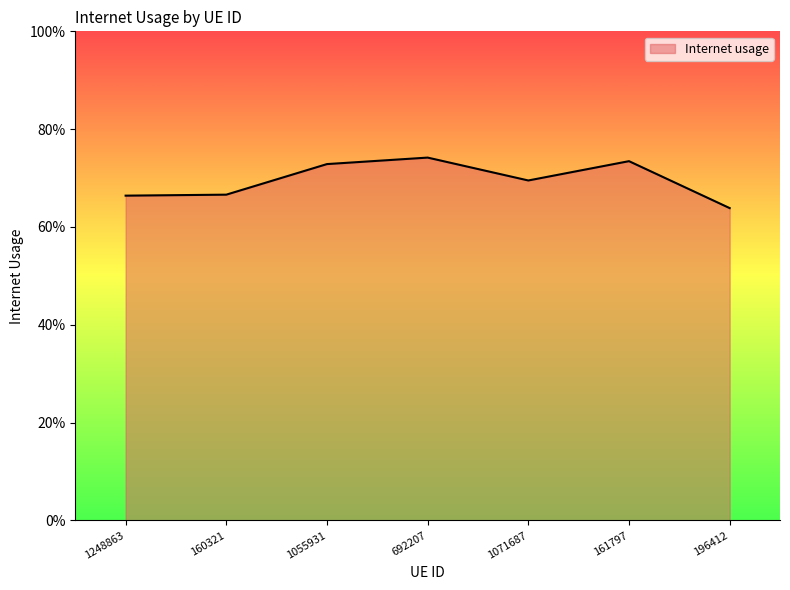

Does the chart have visible grid lines?

No